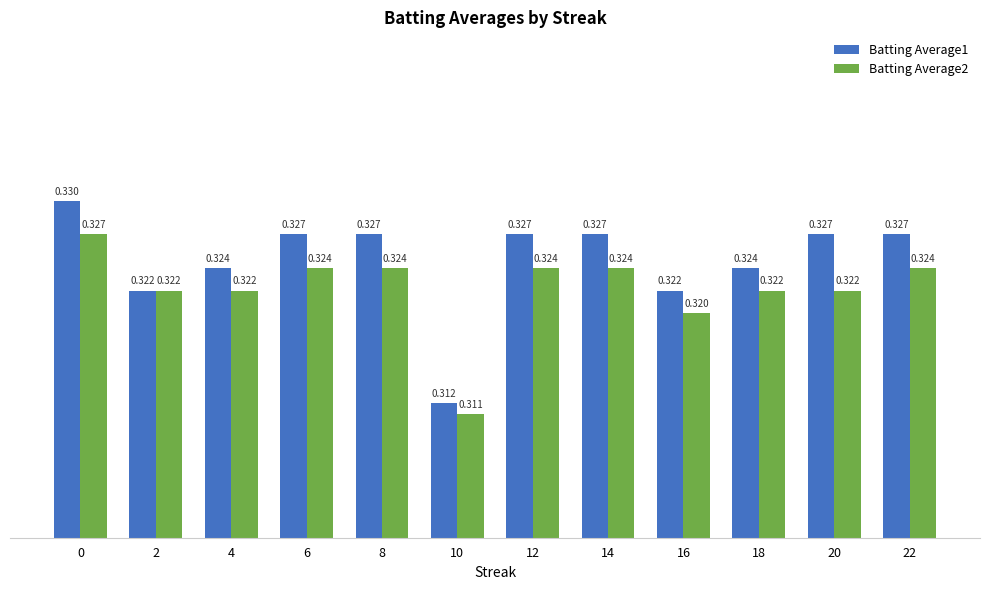

Rank the series by their maximum value, from highest to lowest.

Batting Average1, Batting Average2